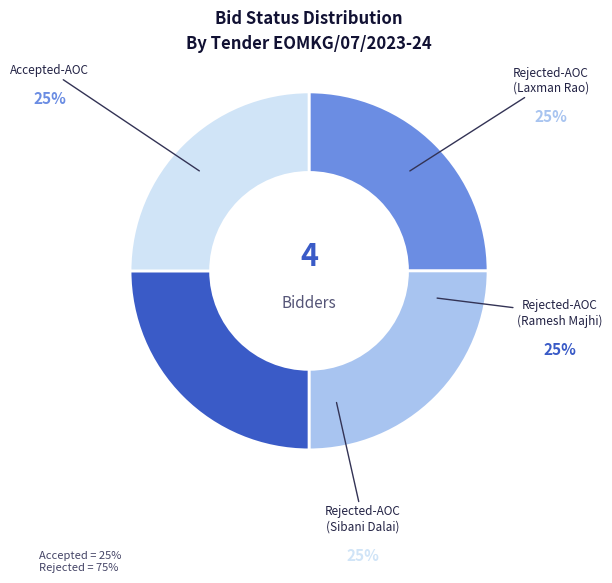

Does any single category account for the majority?

No